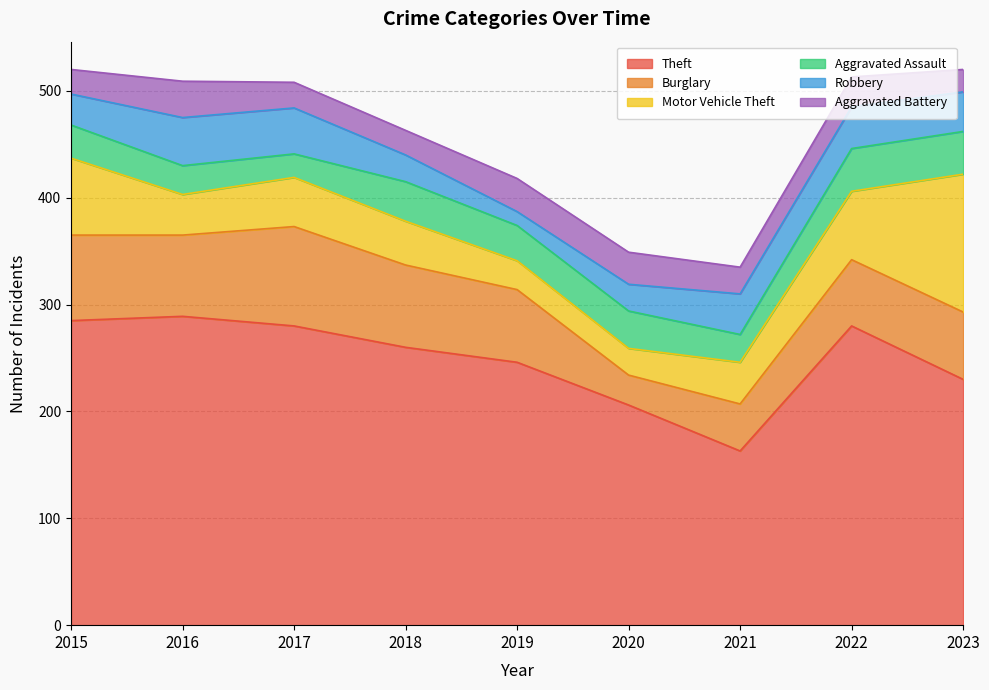

Rank the series at 2018 from highest to lowest value.

Theft, Burglary, Motor Vehicle Theft, Aggravated Assault, Robbery, Aggravated Battery